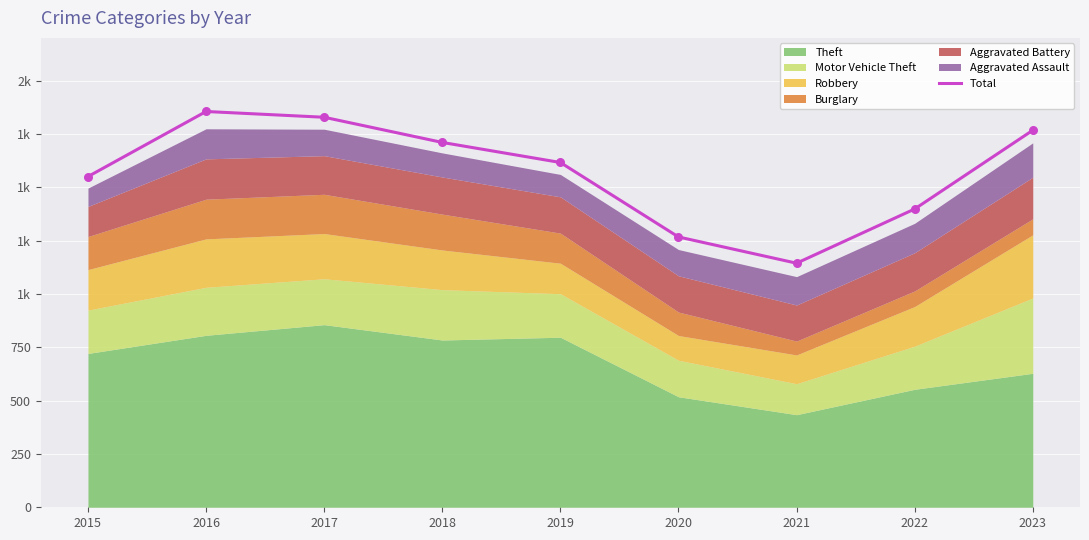

What is the change in value from 2017 to 2021?

-684